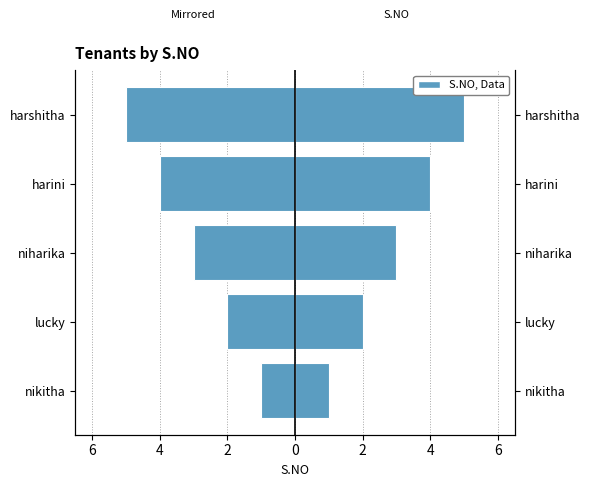

Reading left to right, list all the values displayed in this chart.

Left (mirrored): 8=-1	6=-2	4=-3	2=-4	0=-5
S.NO: 8=1	6=2	4=3	2=4	0=5